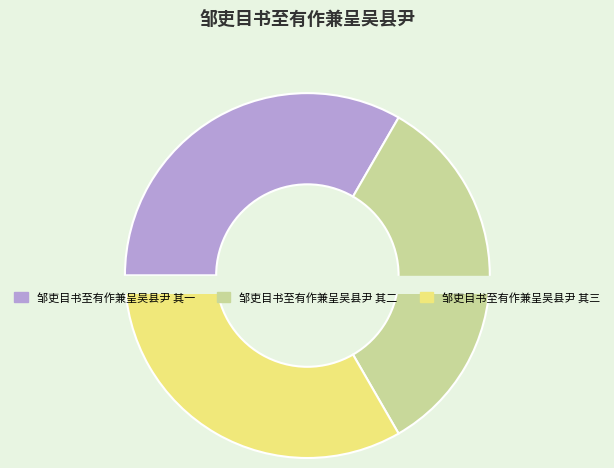

Combined, what portion of the pie is 邹吏目书至有作兼呈吴县尹 其二 and 邹吏目书至有作兼呈吴县尹 其三?

66.7%